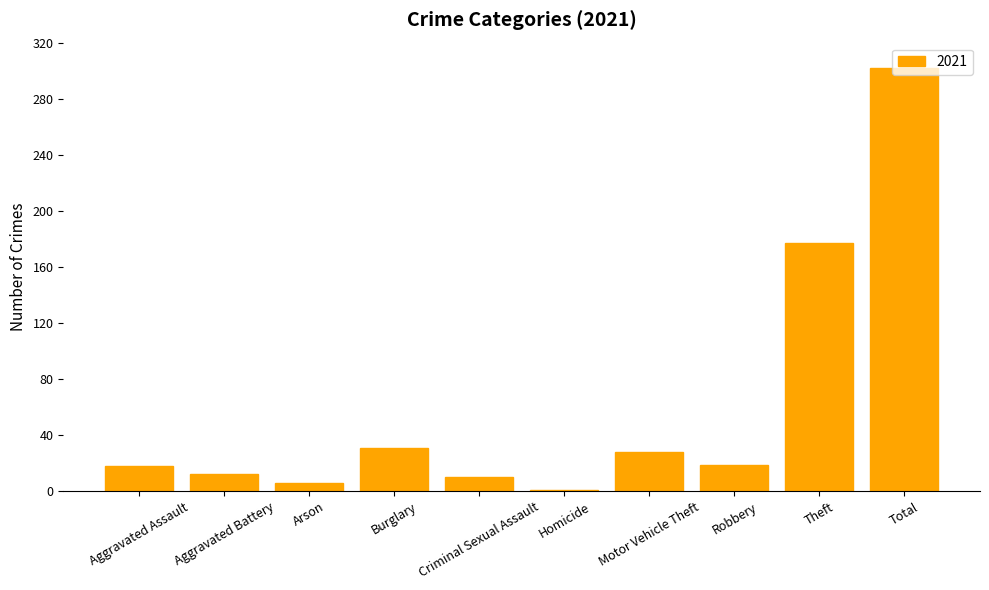

Approximately how many times larger is the value at Aggravated Battery compared to Motor Vehicle Theft?

0.4